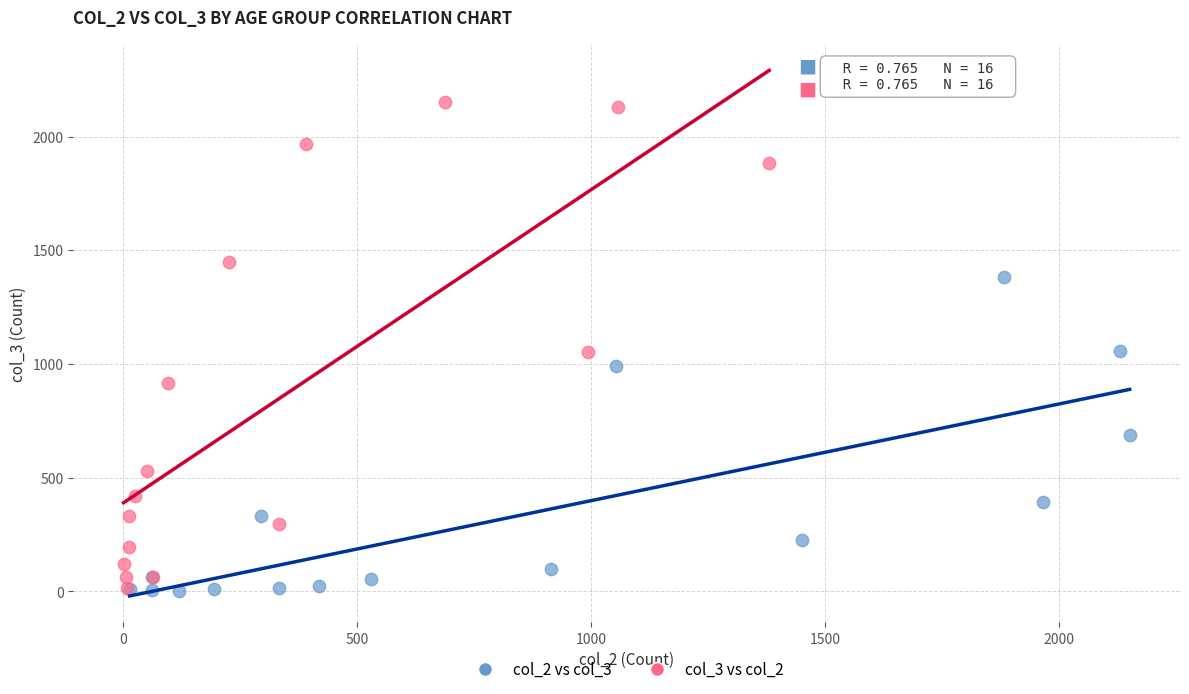

Which series contains the highest Y value?

col_3 vs col_2